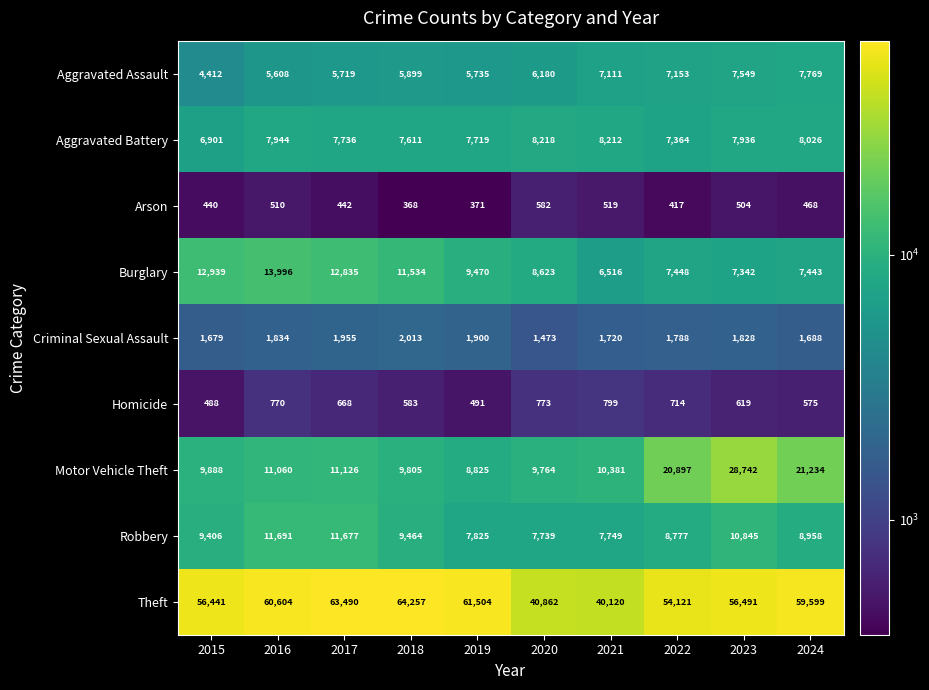

Rank the series by their maximum value, from highest to lowest.

Theft, Motor Vehicle Theft, Burglary, Robbery, Aggravated Battery, Aggravated Assault, Criminal Sexual Assault, Homicide, Arson